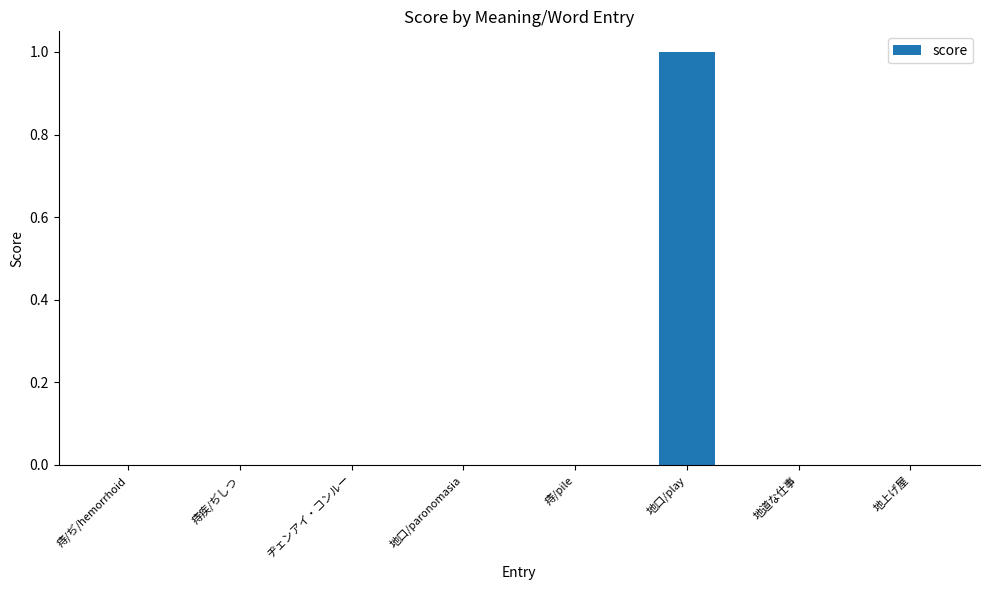

Are the bars horizontal?

No